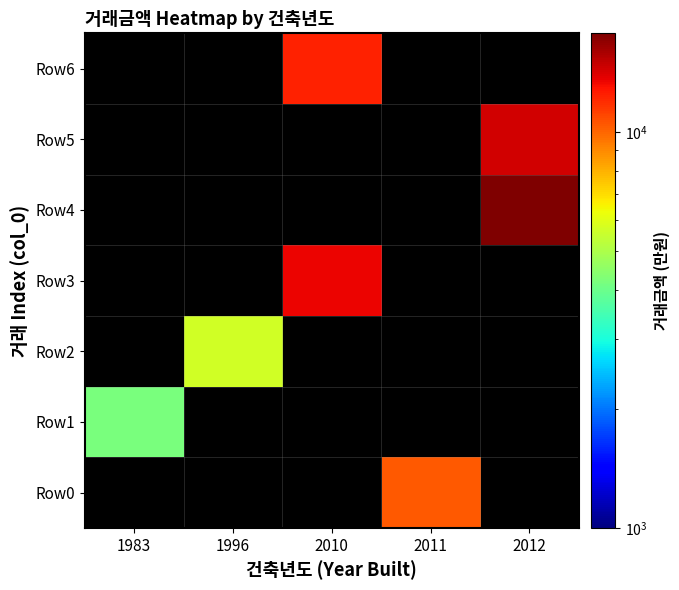

True or false: Row6 has a value of 17845.7 at 2010.

False